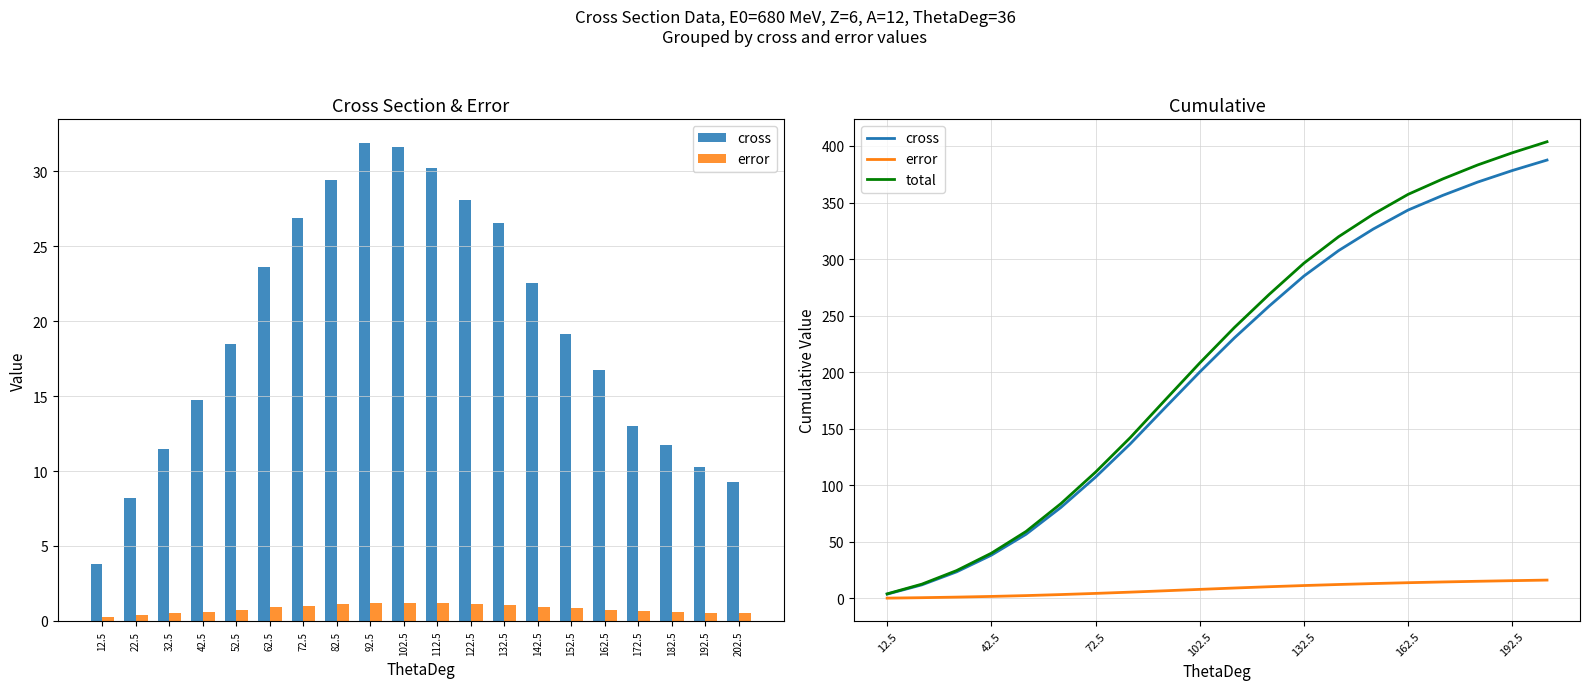

At how many categories does at least one series exceed 20?

18